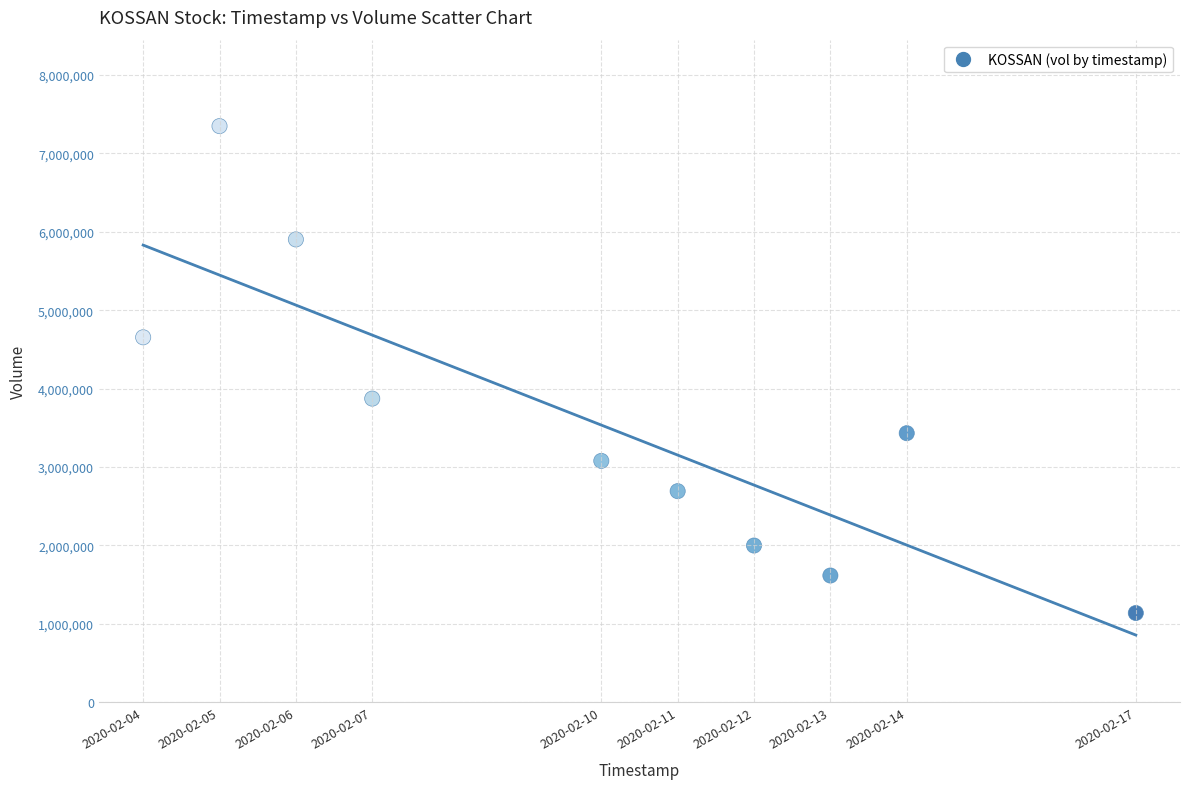

What is the average X value?

1581284160